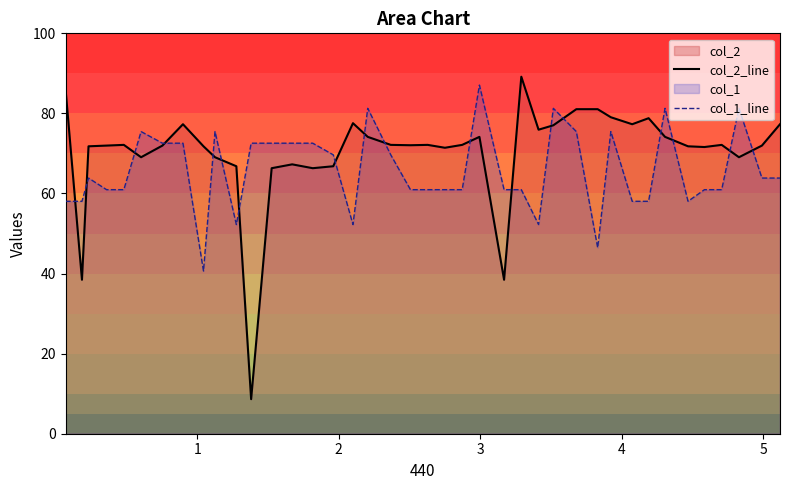

Which series has the largest total across all categories?

col_2_line